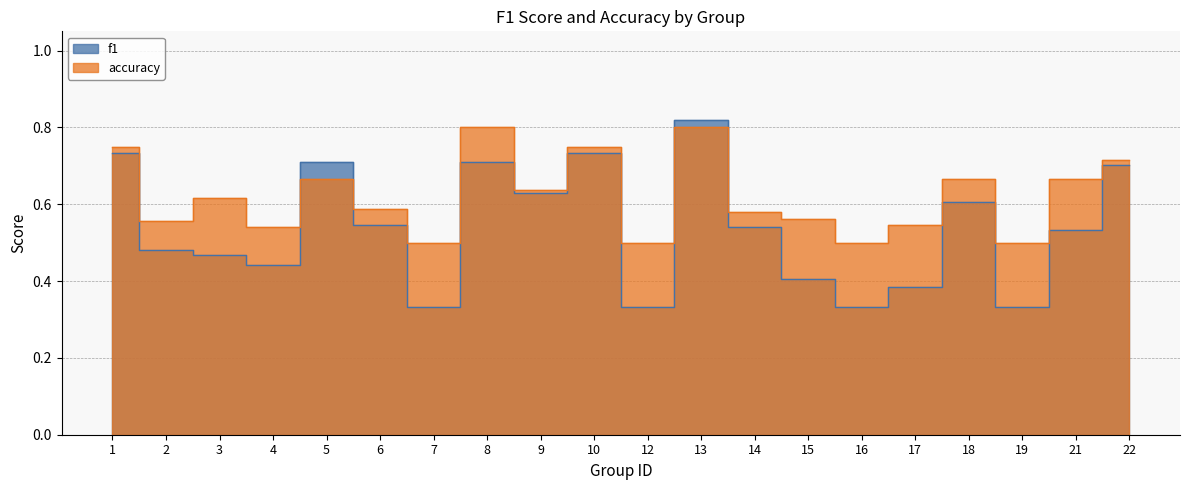

Where is accuracy nearest to the value 0?

7